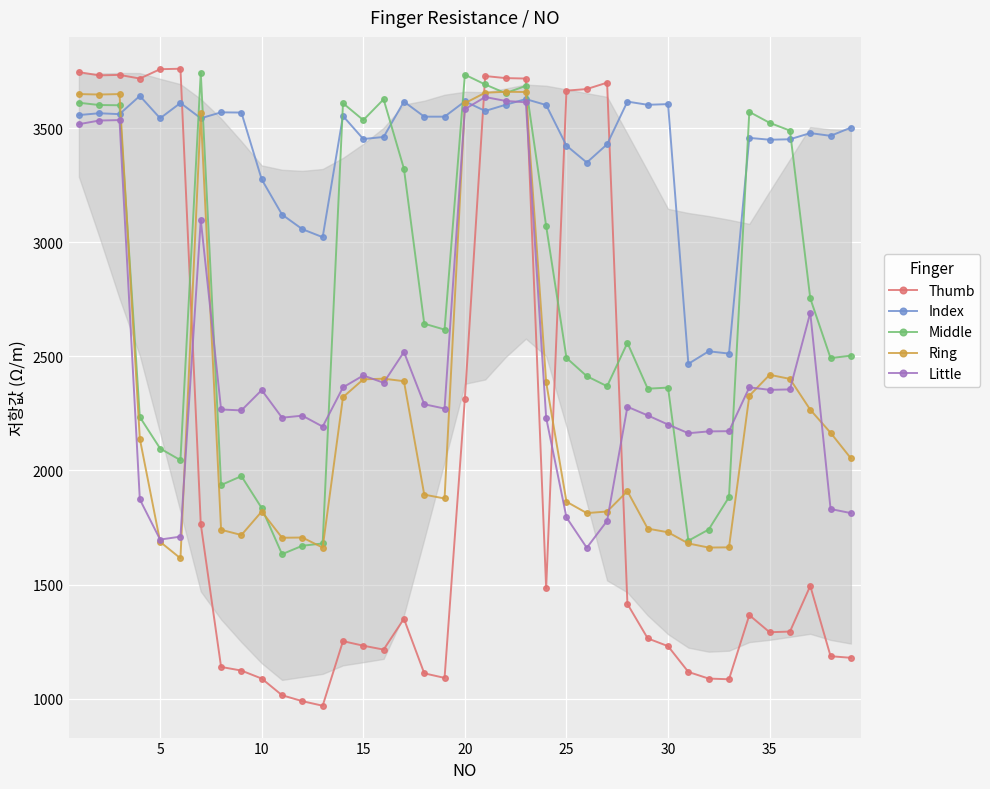

True or false: Middle and Index cross at least once.

True